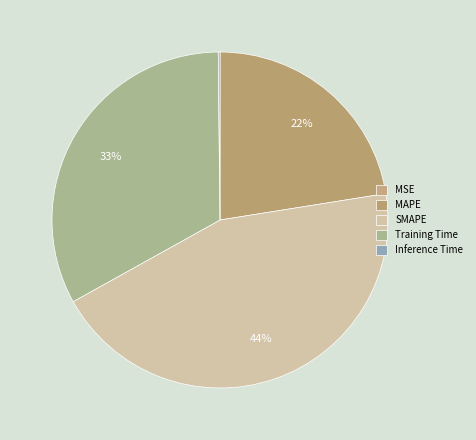

To the nearest percent, what is the combined percentage of SMAPE and Training Time?

77%